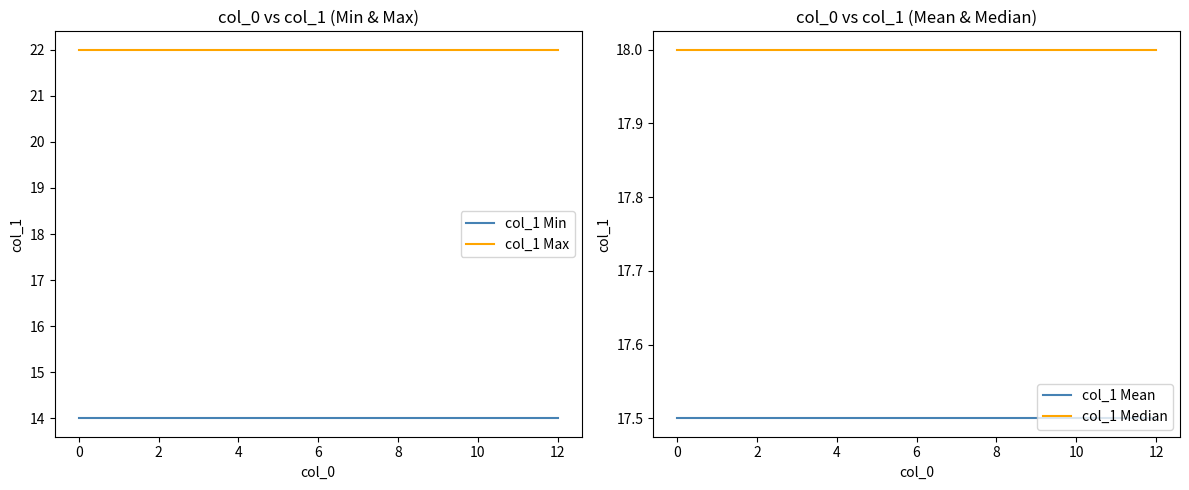

What is the difference between the highest and lowest values at 11?

8.0